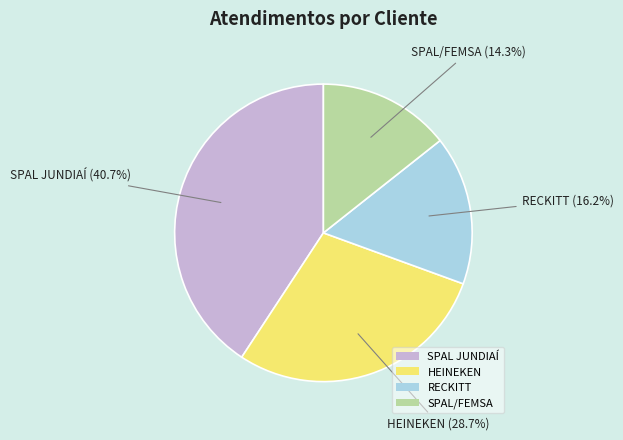

Combined, do SPAL/FEMSA and HEINEKEN account for over 50%?

No